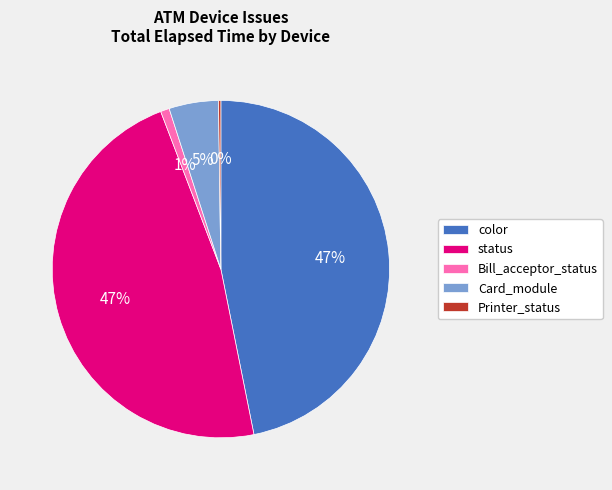

The status slice represents 40% of the pie. True or false?

False